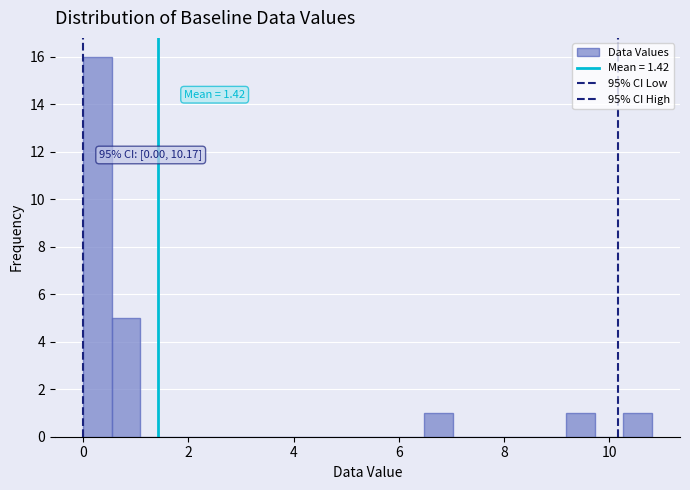

Around what value on the x-axis is the tallest bar? Give the approximate position of its centre, as read against the axis.

0.2